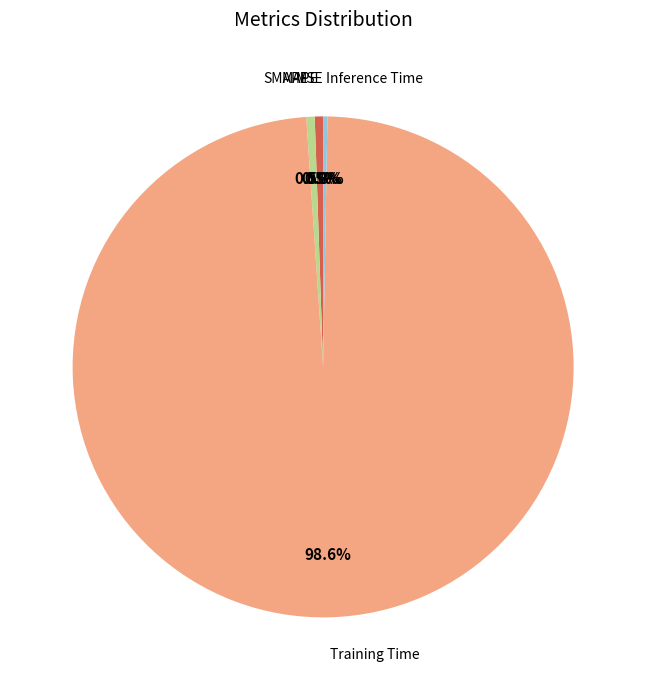

The Training Time slice represents 89% of the pie. True or false?

False